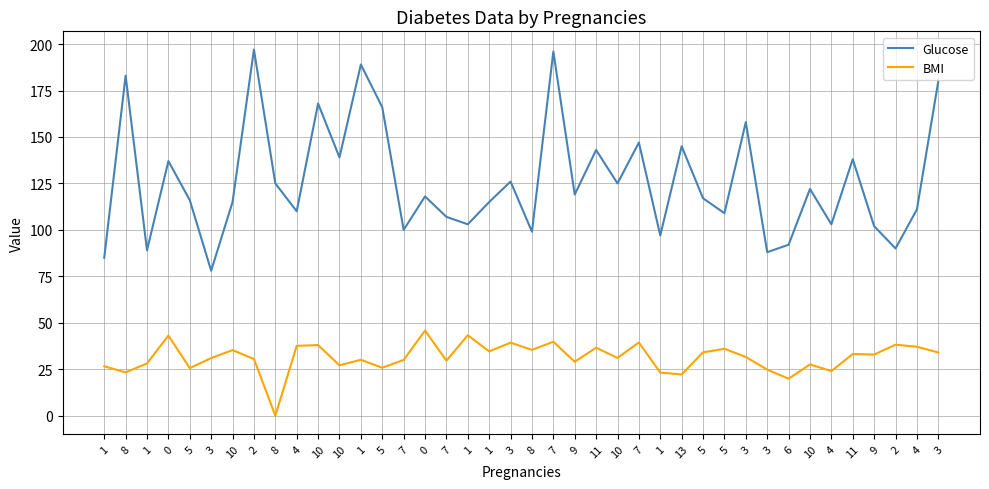

Does the chart have visible grid lines?

Yes